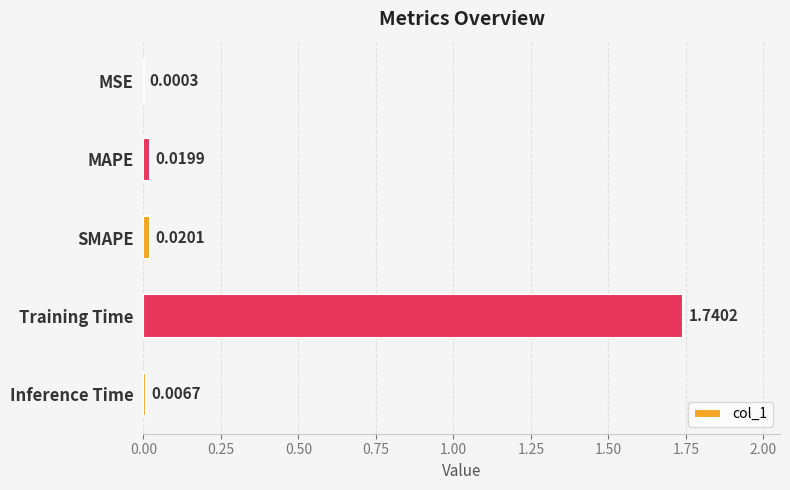

What is the change in value from SMAPE to Training Time?

+1.7